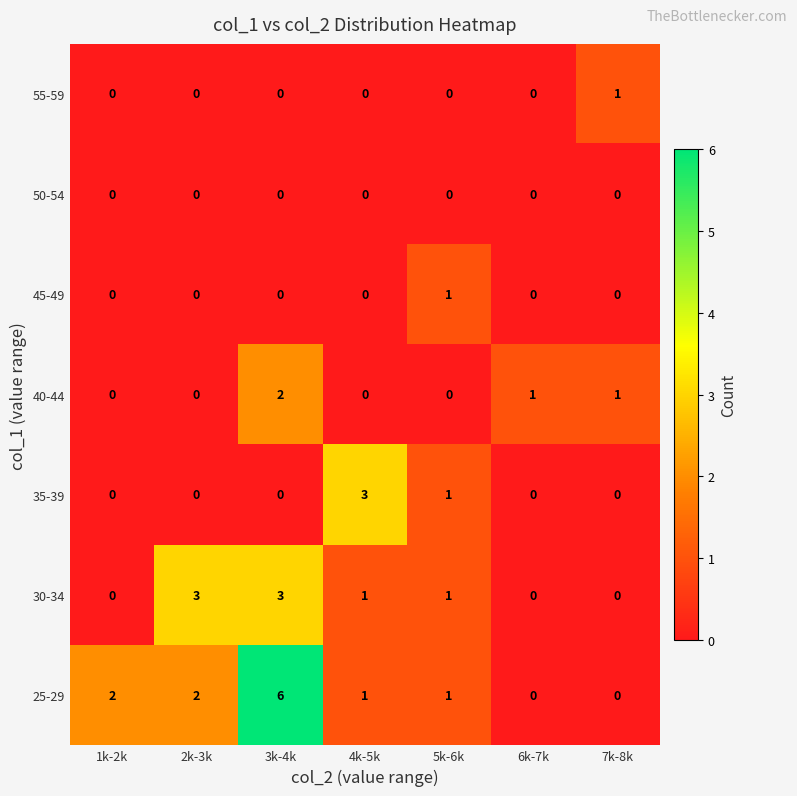

What is the total value across all series at 4k-5k?

5